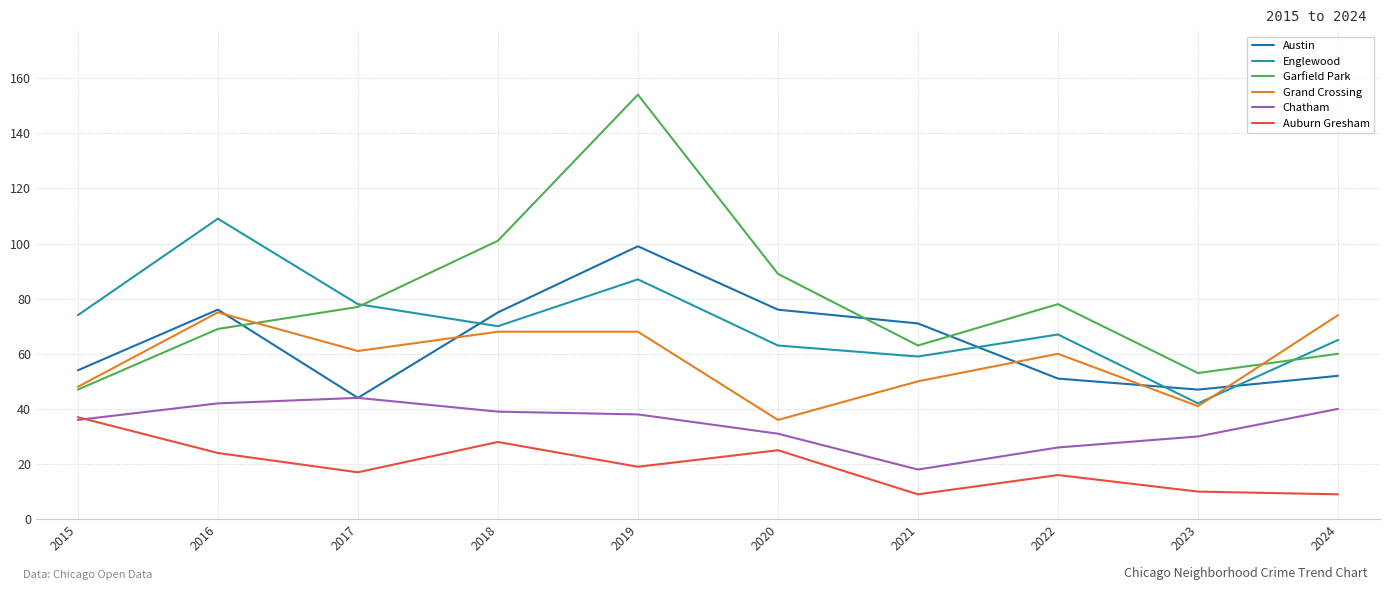

List the series in order of their peak value, highest first.

Garfield Park, Englewood, Austin, Grand Crossing, Chatham, Auburn Gresham